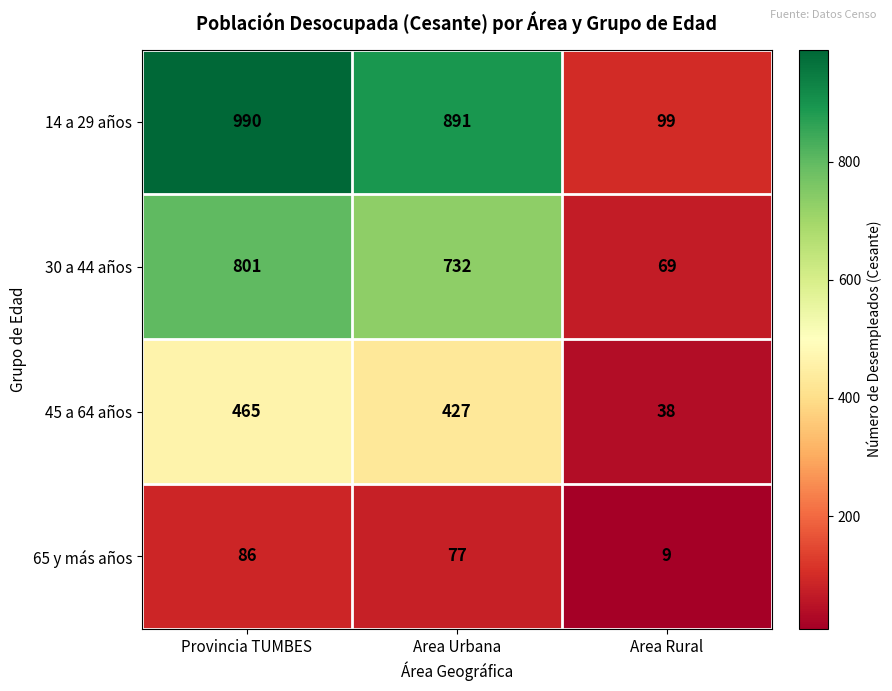

At which category is the sum across all series the highest?

Provincia TUMBES